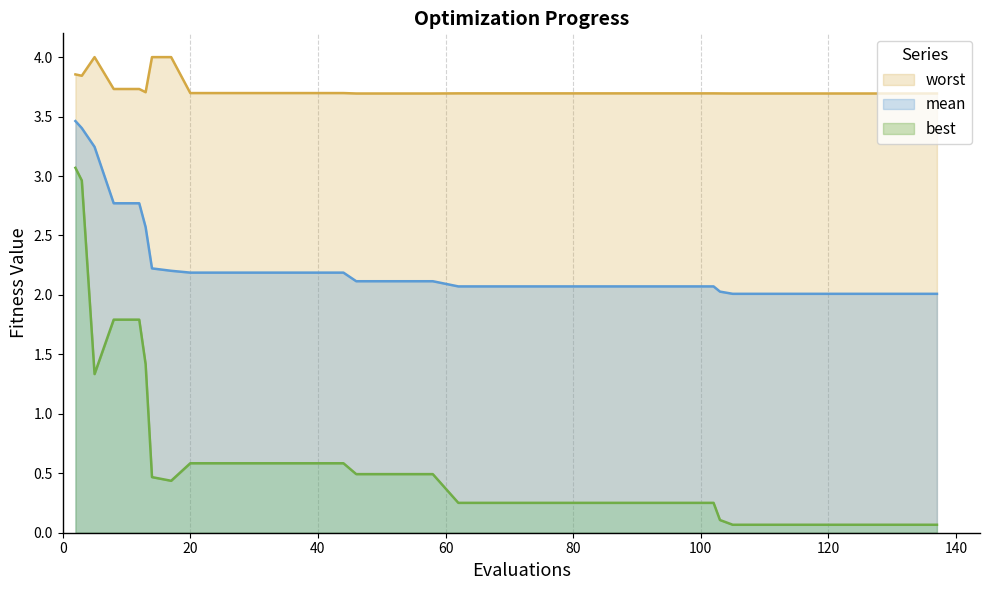

What are all the series names shown in the legend?

mean, best, worst